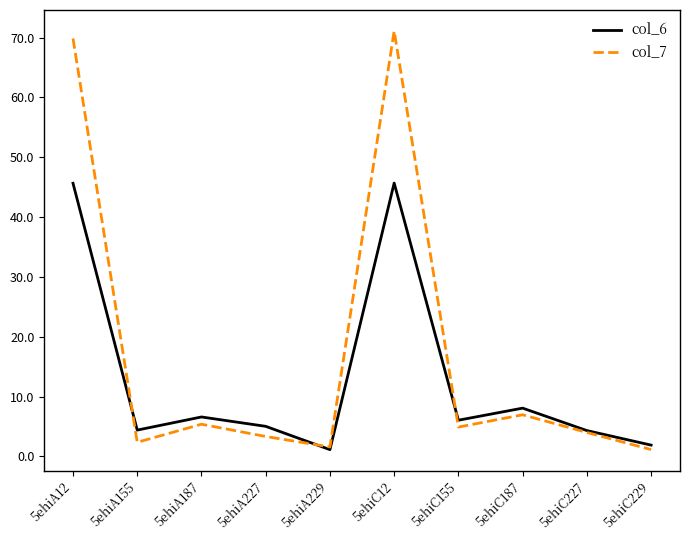

The col_6 series shows 1.7 at 5ehiC155. True or false?

False